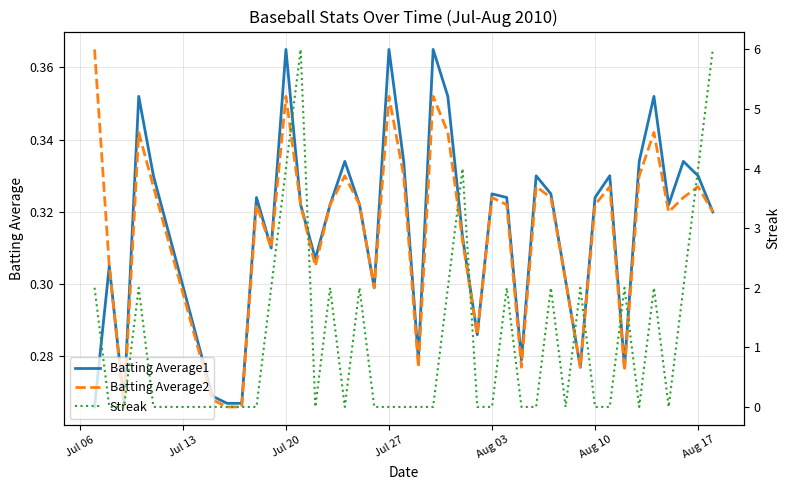

Count the Streak values in the range 0 to 2.

35